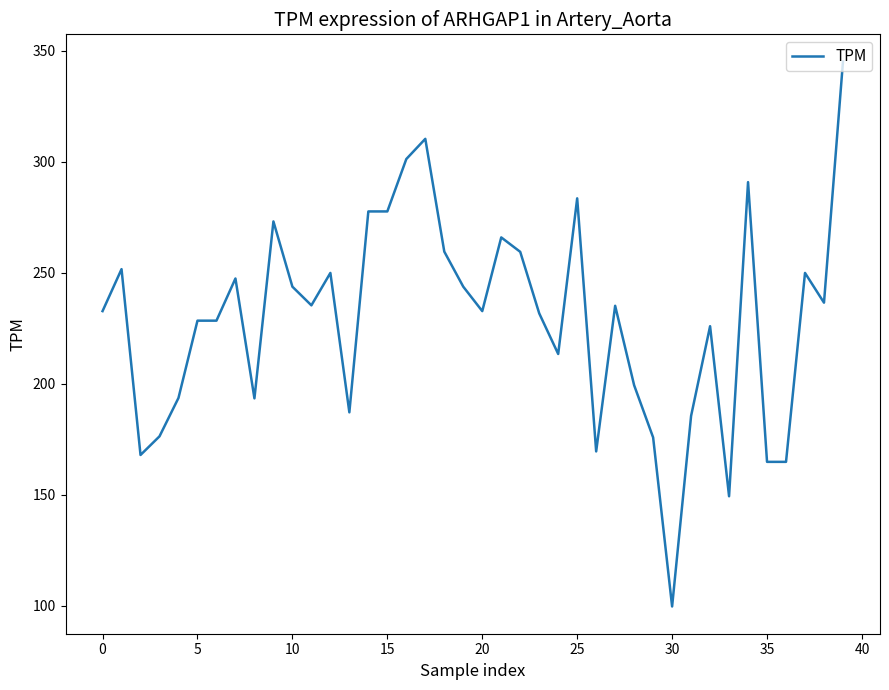

What is the difference between the maximum and minimum values?

245.4